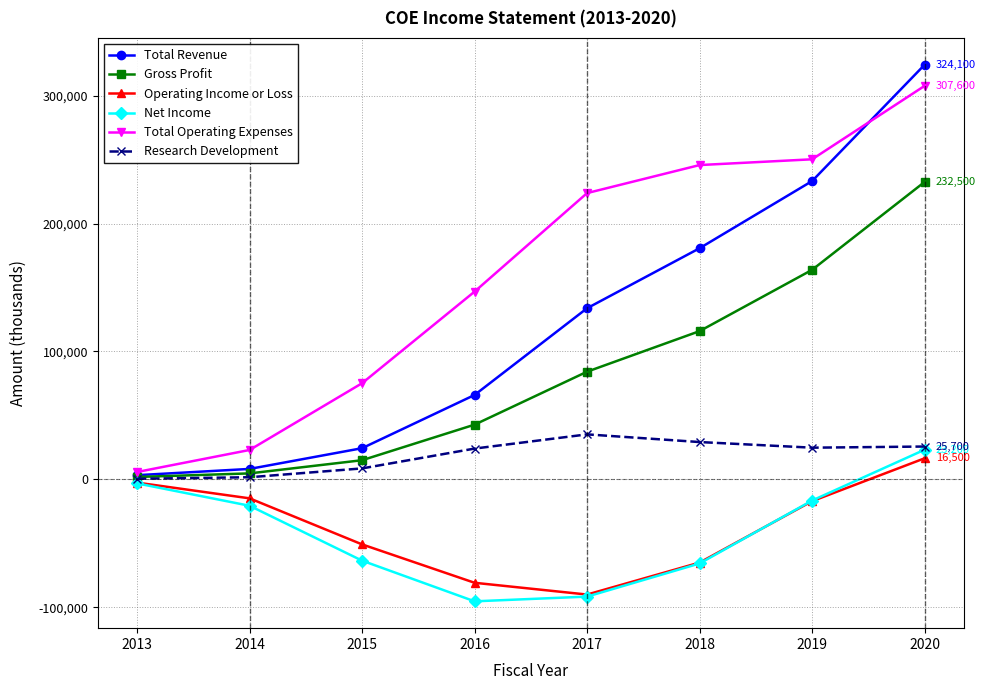

What is the value of the Net Income point at the 8th from the left?

23200